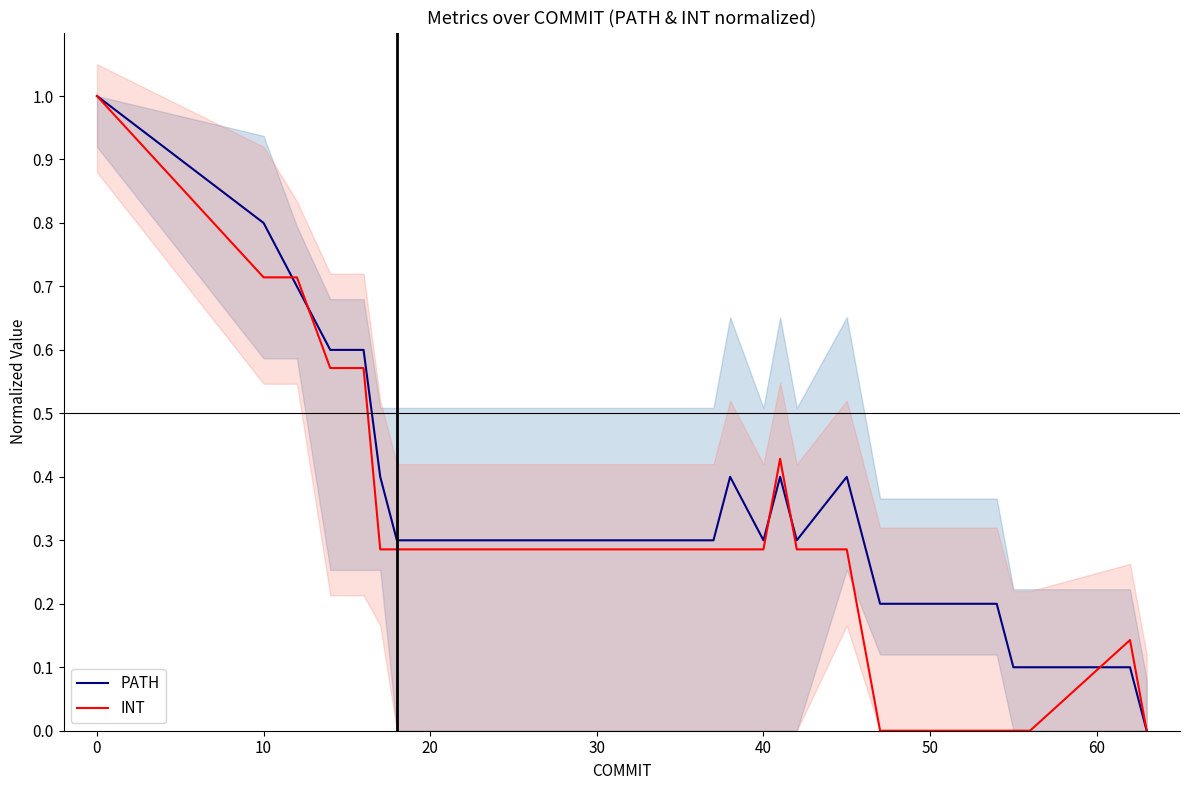

At how many categories does at least one series exceed 0?

23